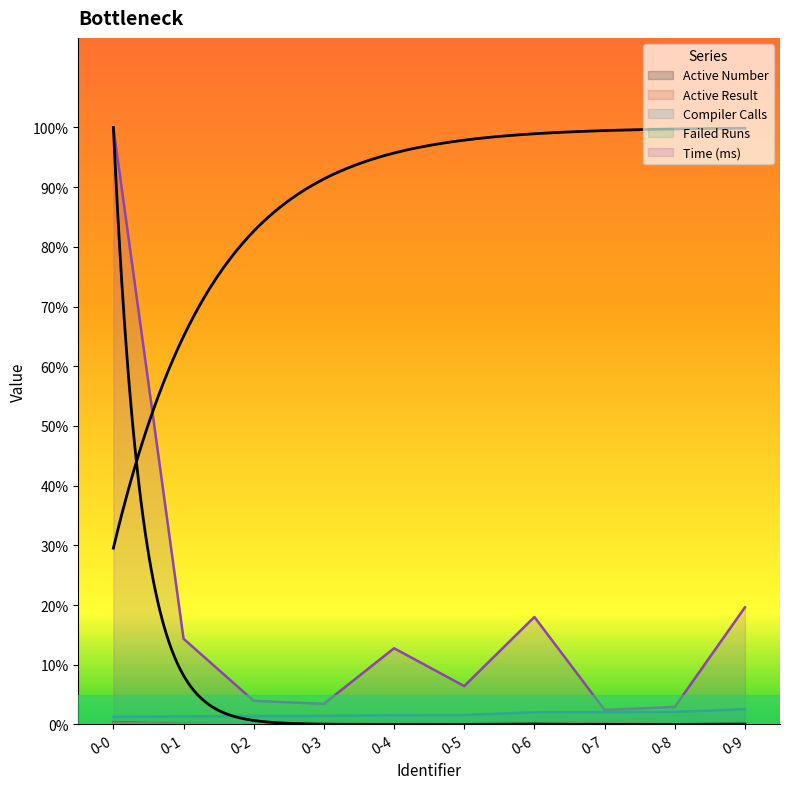

Which series has the largest total across all categories?

Time (ms)